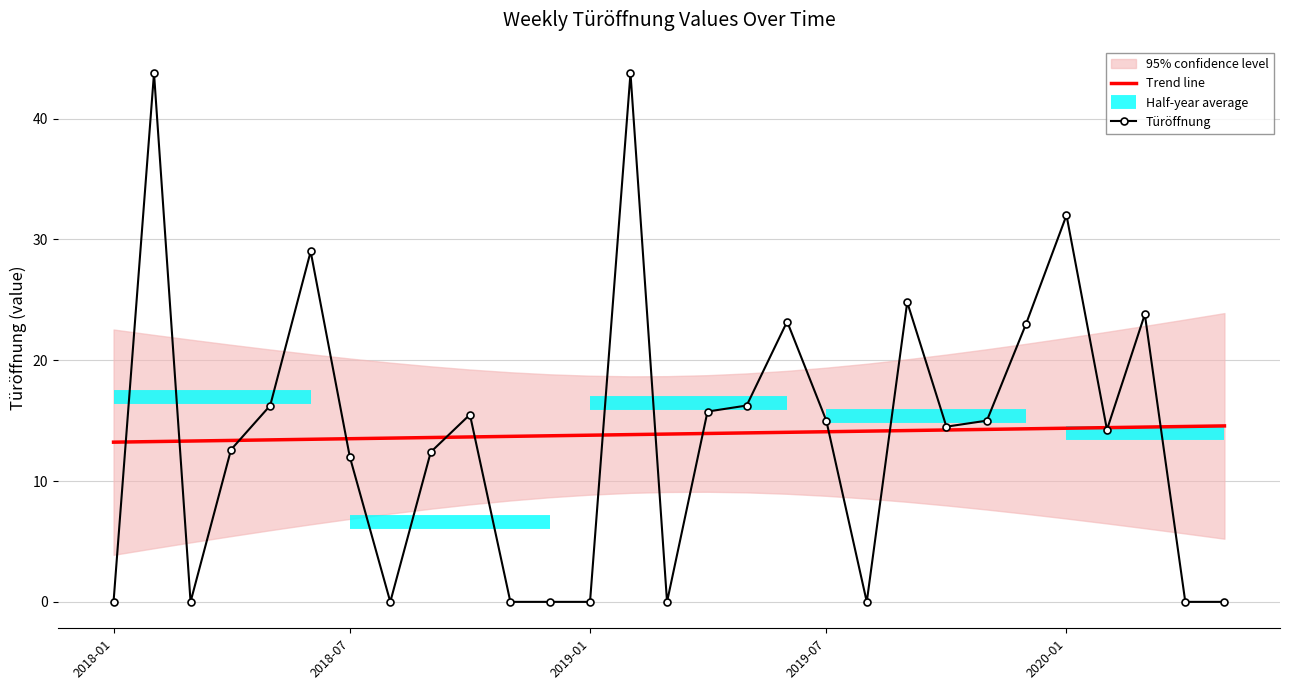

Is this an area chart (filled region under the line)?

No